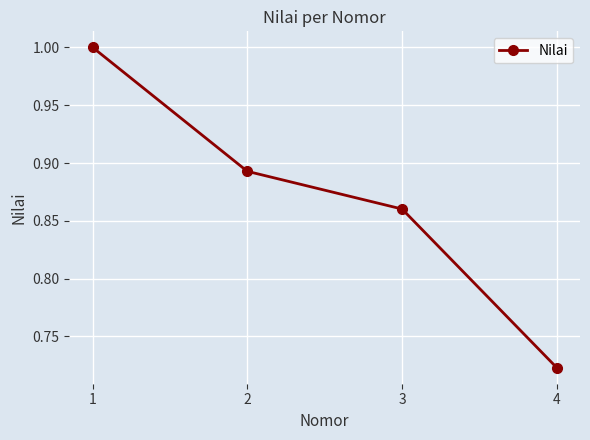

How many lines are shown in the chart?

1